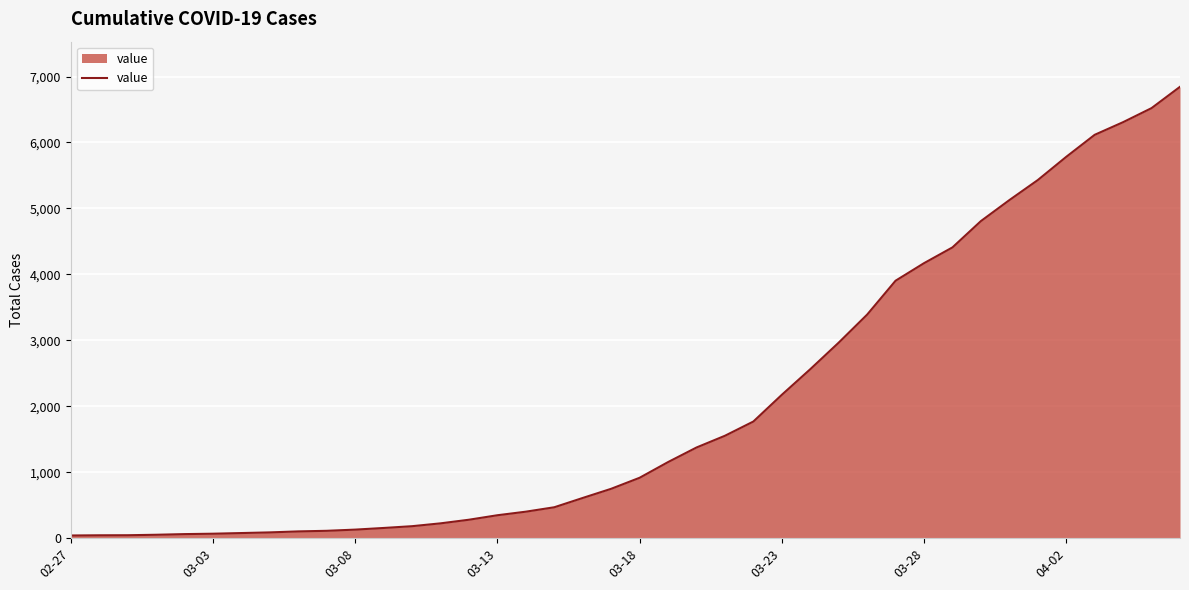

What is the greatest value displayed?

6844